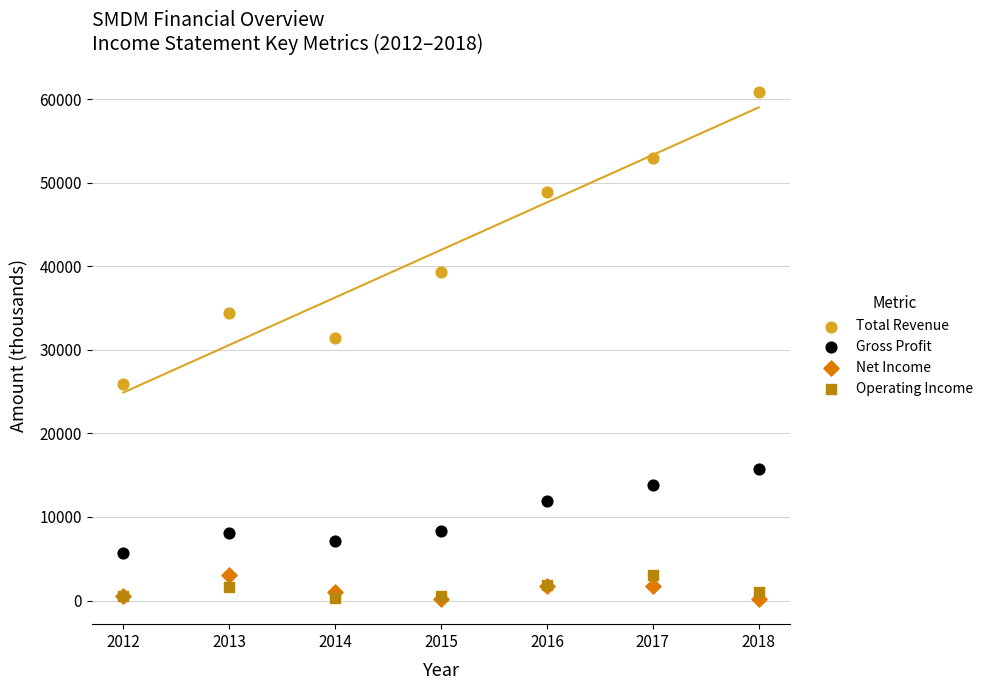

Which series reaches the maximum Y coordinate?

Total Revenue